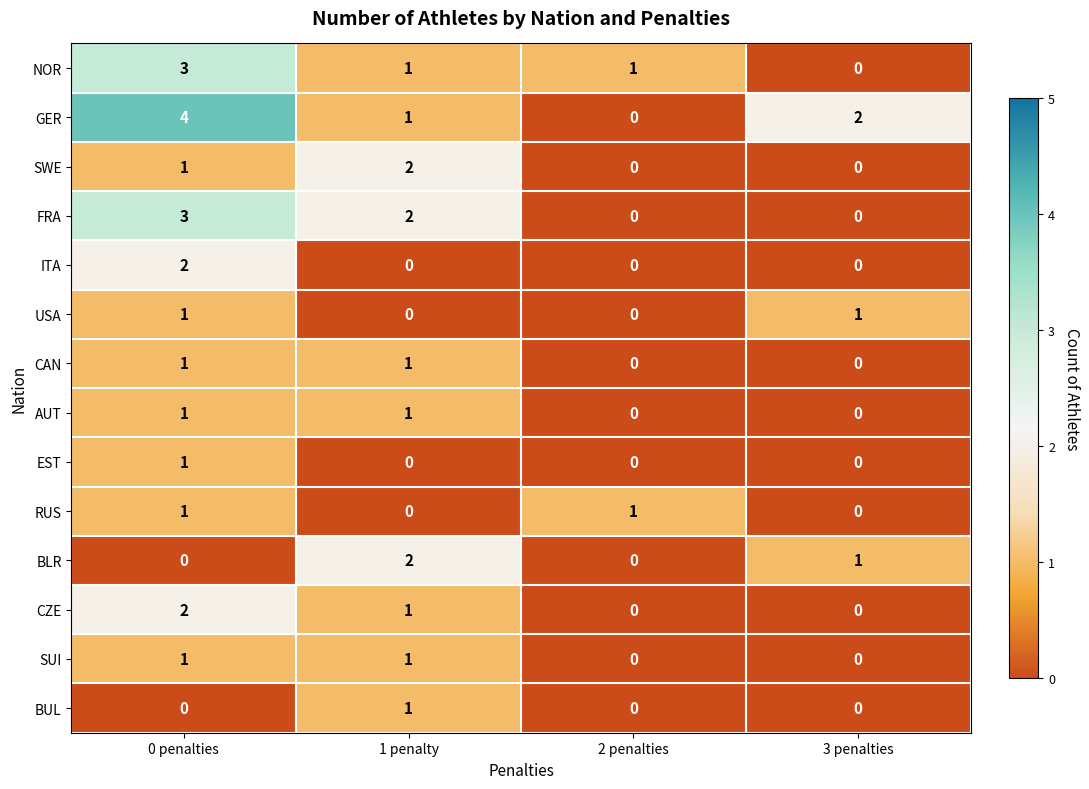

The value of SWE at 3 penalties is 0. True or false?

True